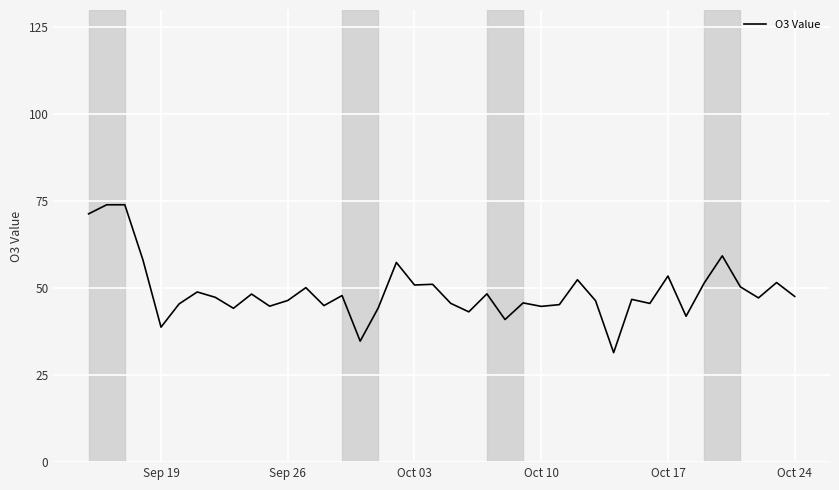

What is the difference between the maximum and minimum values?

42.5